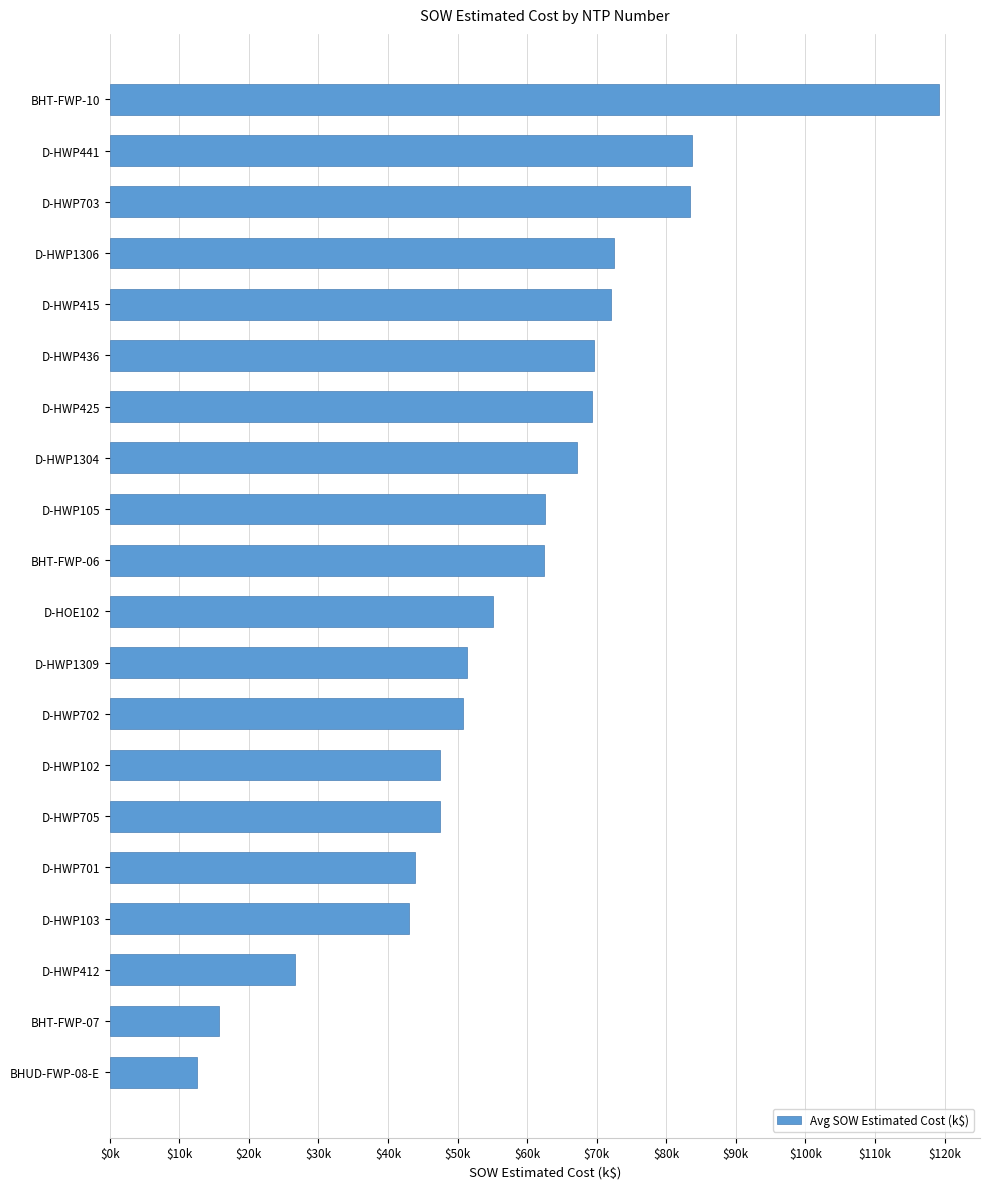

At which category does the chart reach its minimum across all series?

BHUD-FWP-08-E